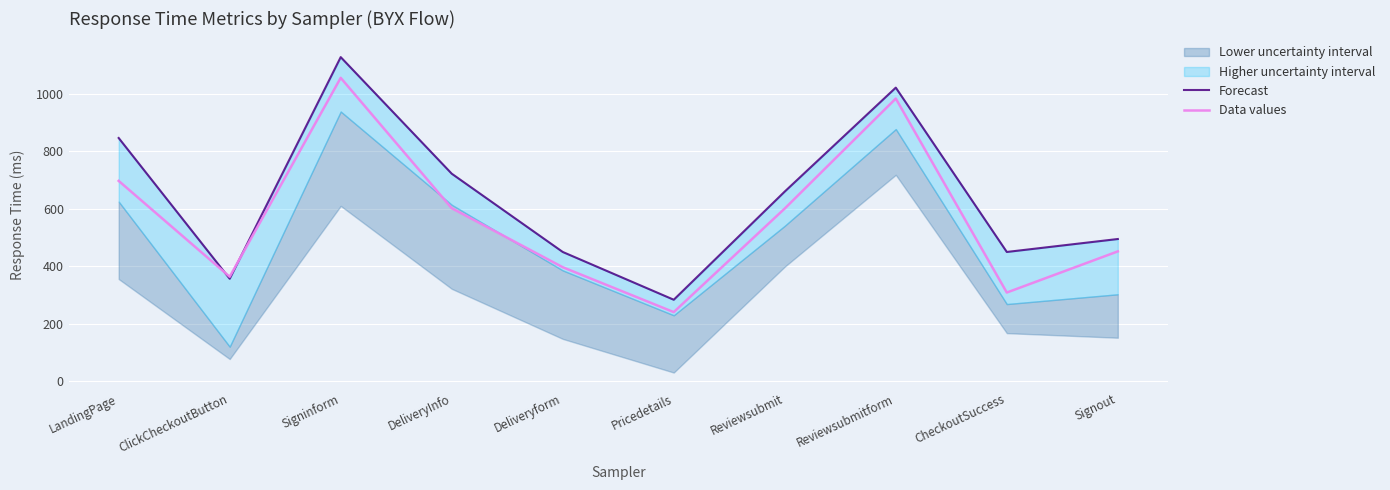

At which label does Data values reach its peak?

Signinform